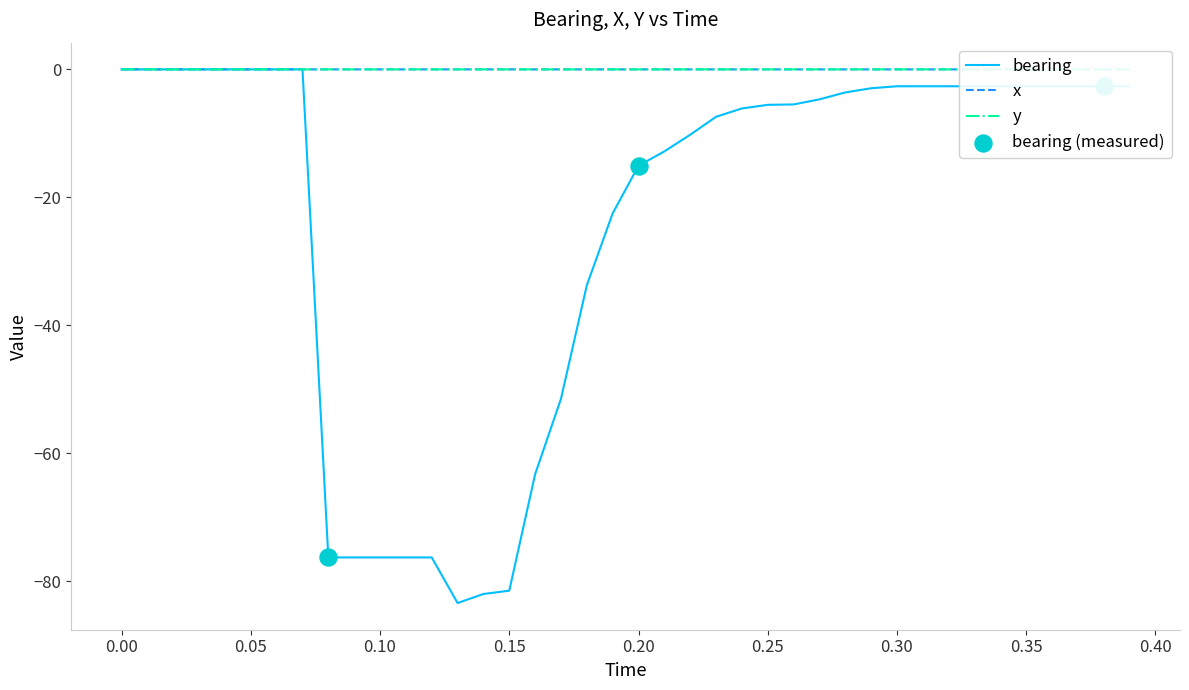

Which series has the widest spread of Y values?

bearing